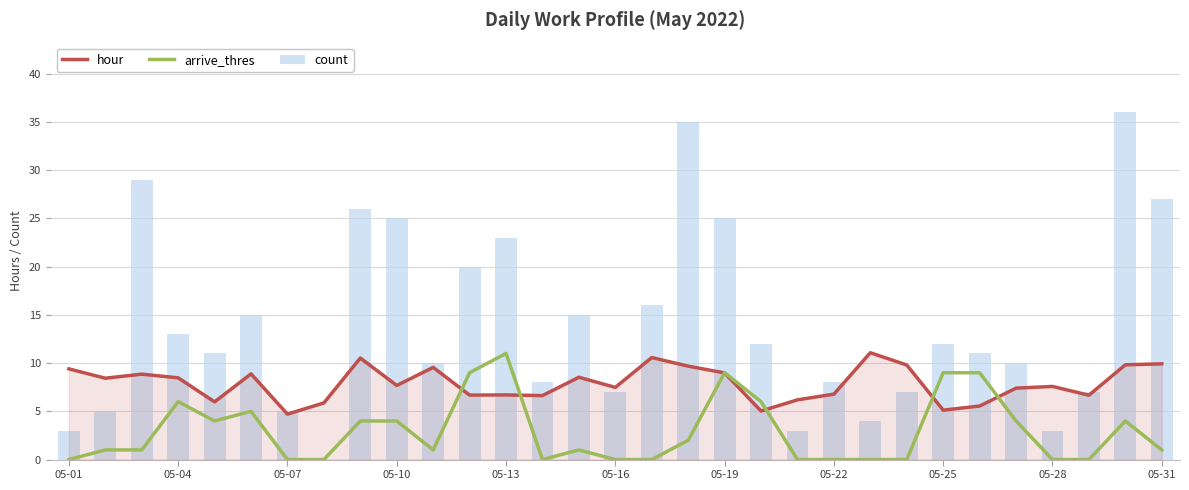

True or false: hour has a value of 13.4 at 17.

False